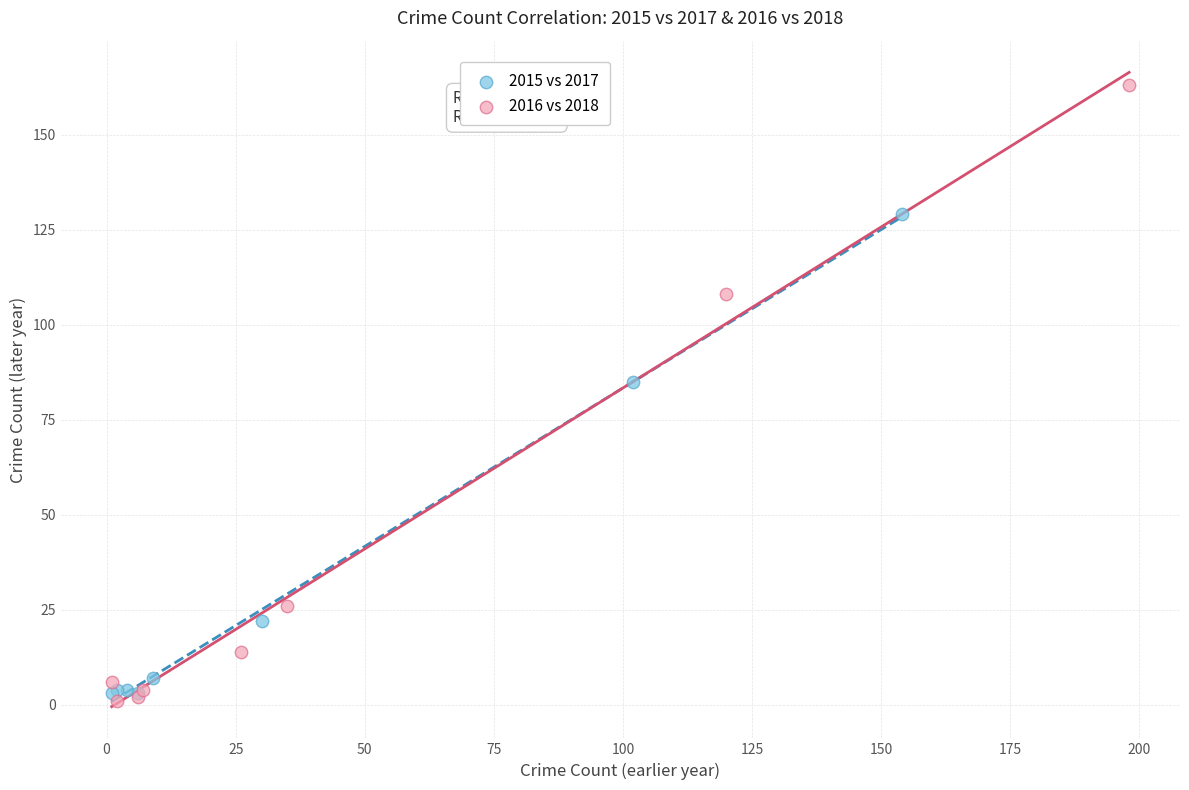

Which series has the largest Y range (max minus min)?

2016 vs 2018